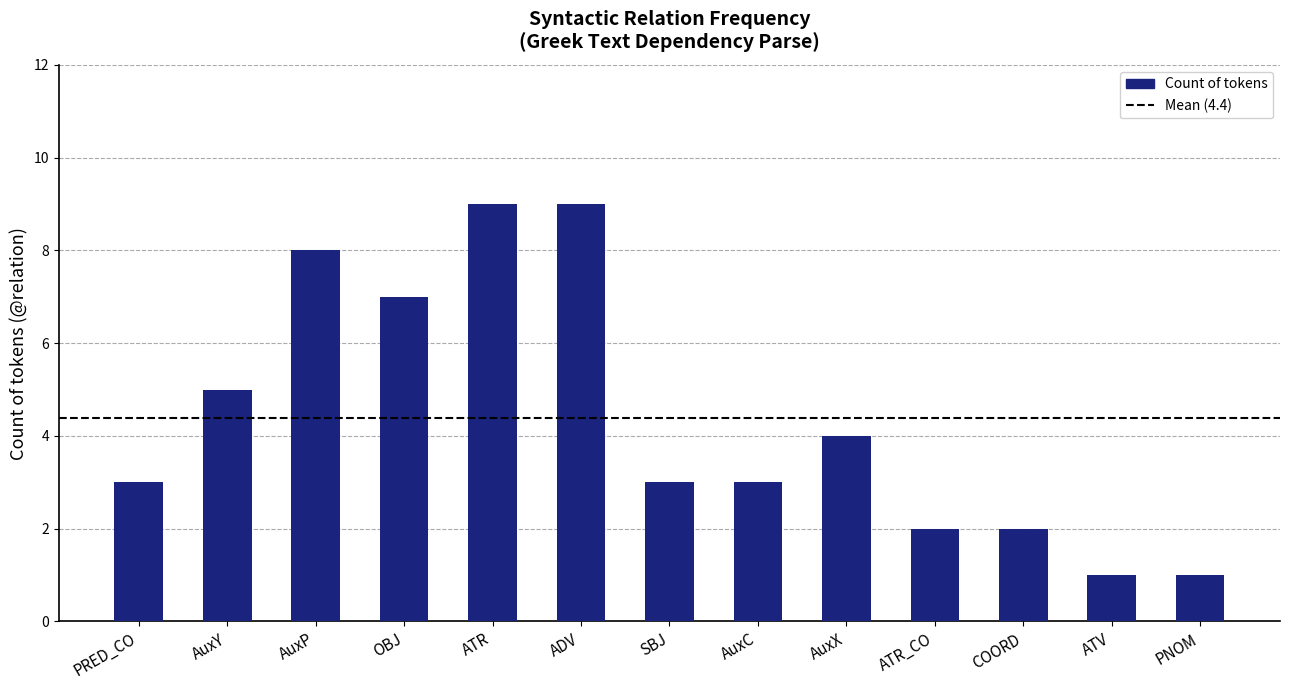

Where is the data nearest to the value 5?

AuxY